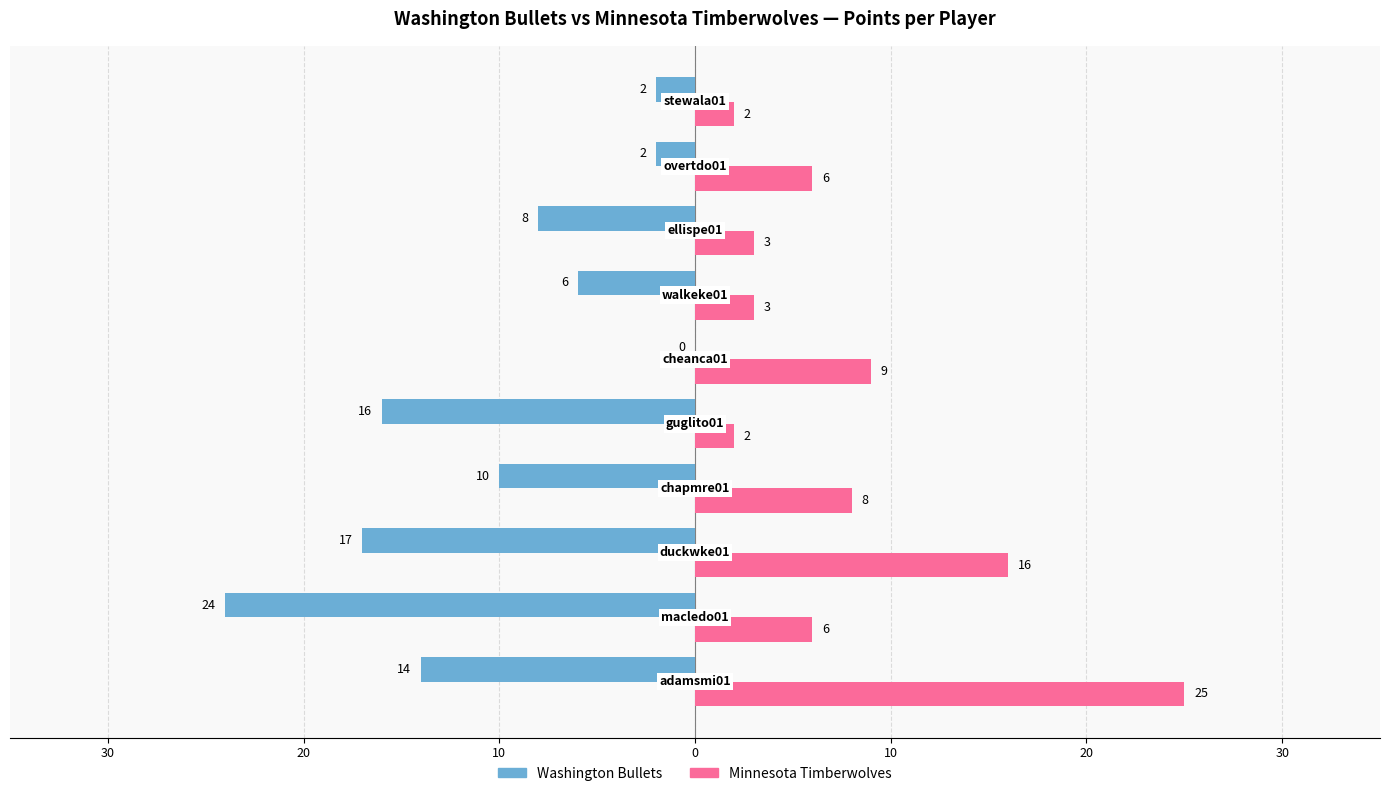

Reading right to left, list all the values displayed in this chart.

Washington Bullets: -2	-2	-8	-6	0	-16	-10	-17	-24	-14
Minnesota Timberwolves: 2	6	3	3	9	2	8	16	6	25